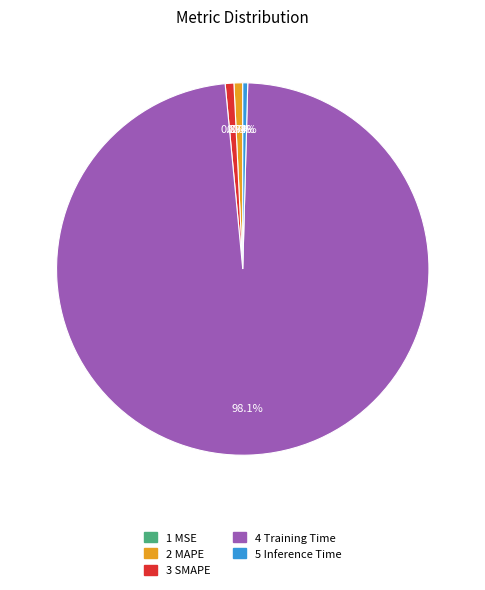

Is there a majority slice in this chart?

Yes